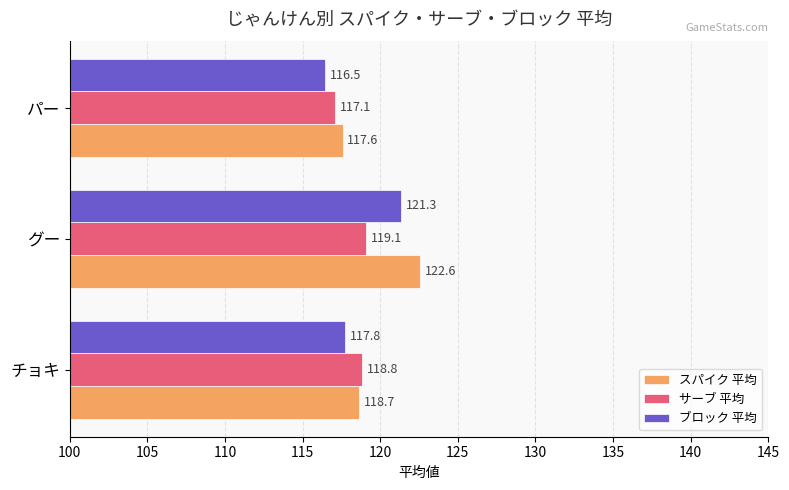

How many values in the ブロック 平均 series exceed 117?

2